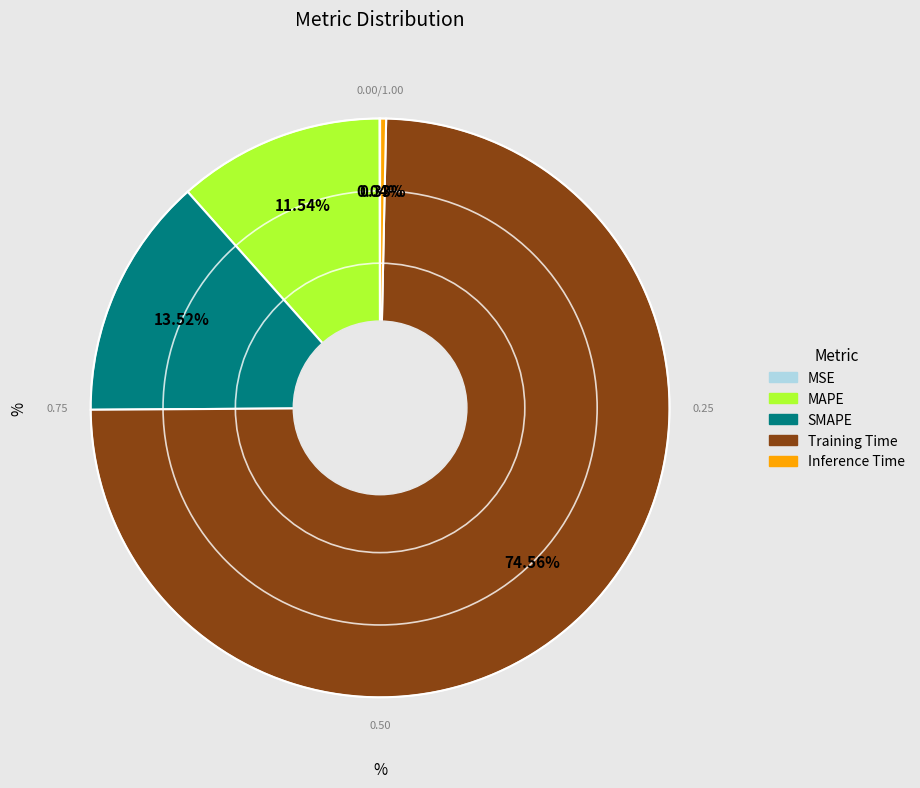

Combined, what portion of the pie is SMAPE and MAPE?

25.1%